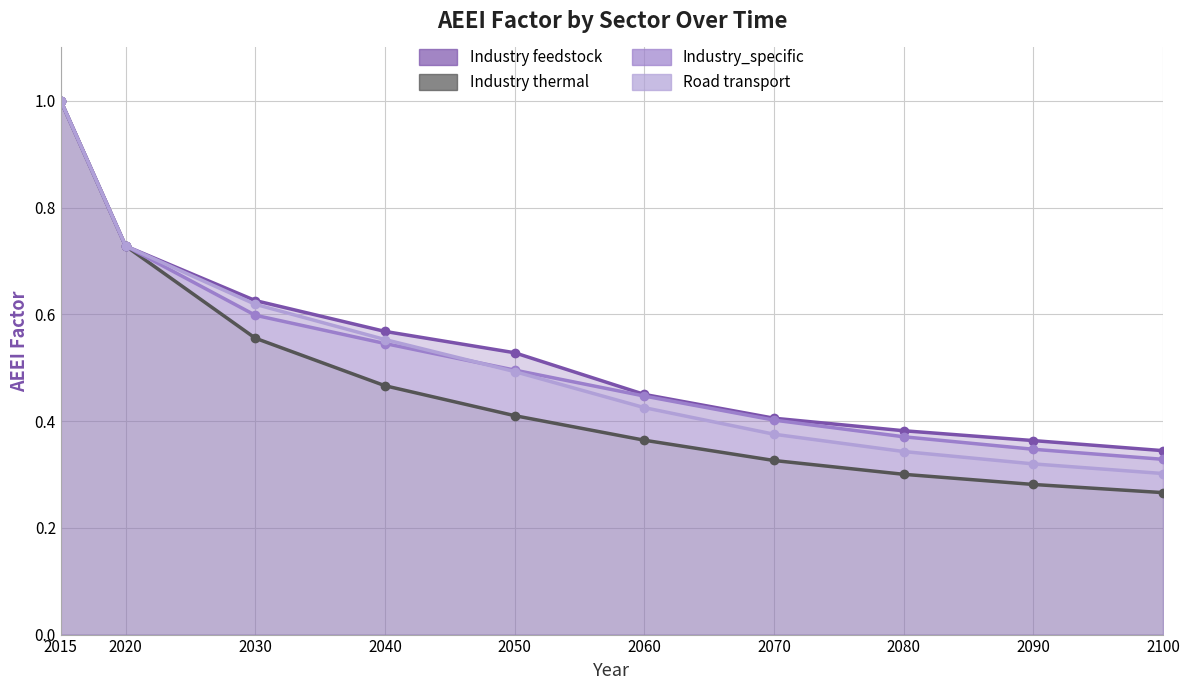

What is the spread (max minus min) of values at 2040?

0.1